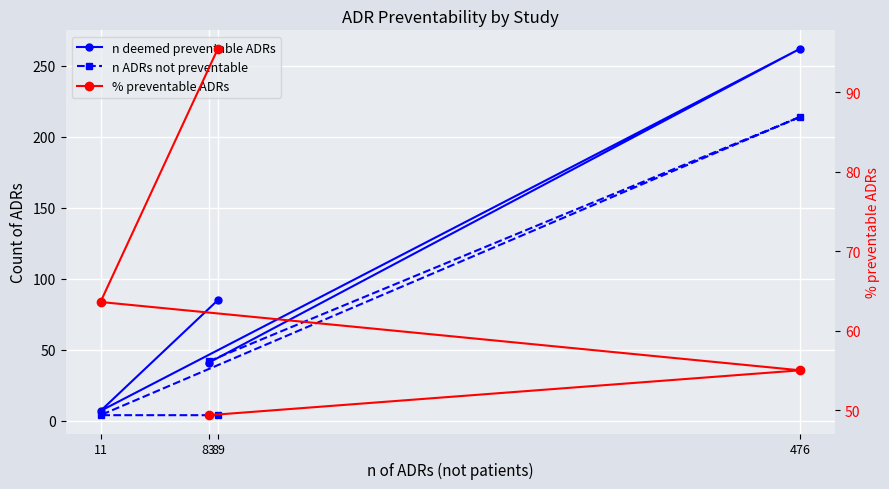

Where do % preventable ADRs and n deemed preventable ADRs first cross each other?

83 and 476